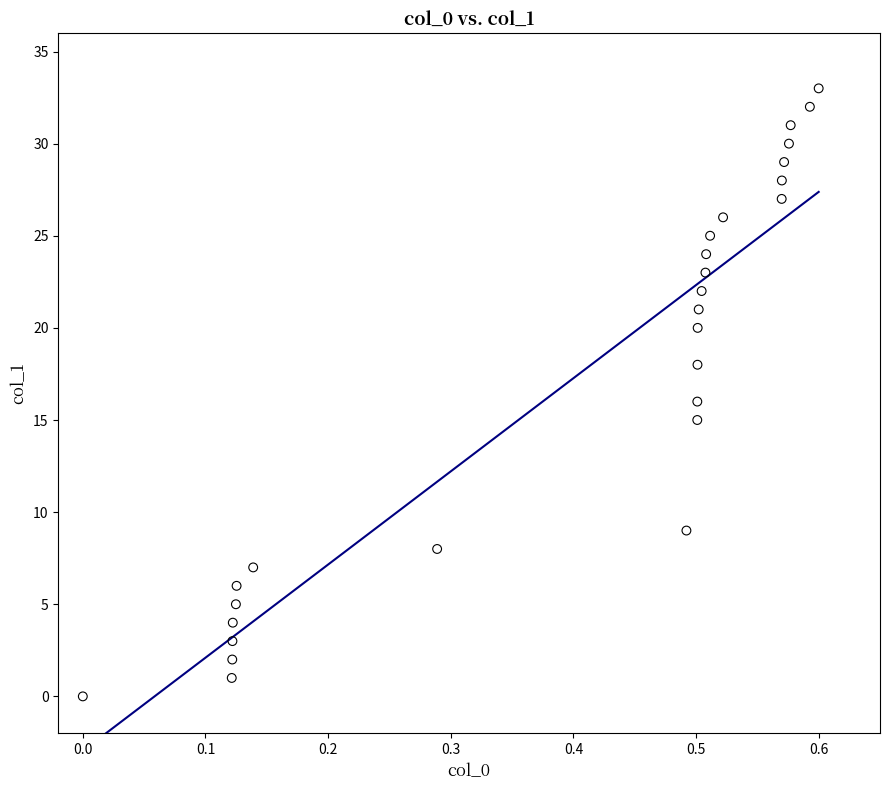

What is the range of Y values (max minus min)?

33